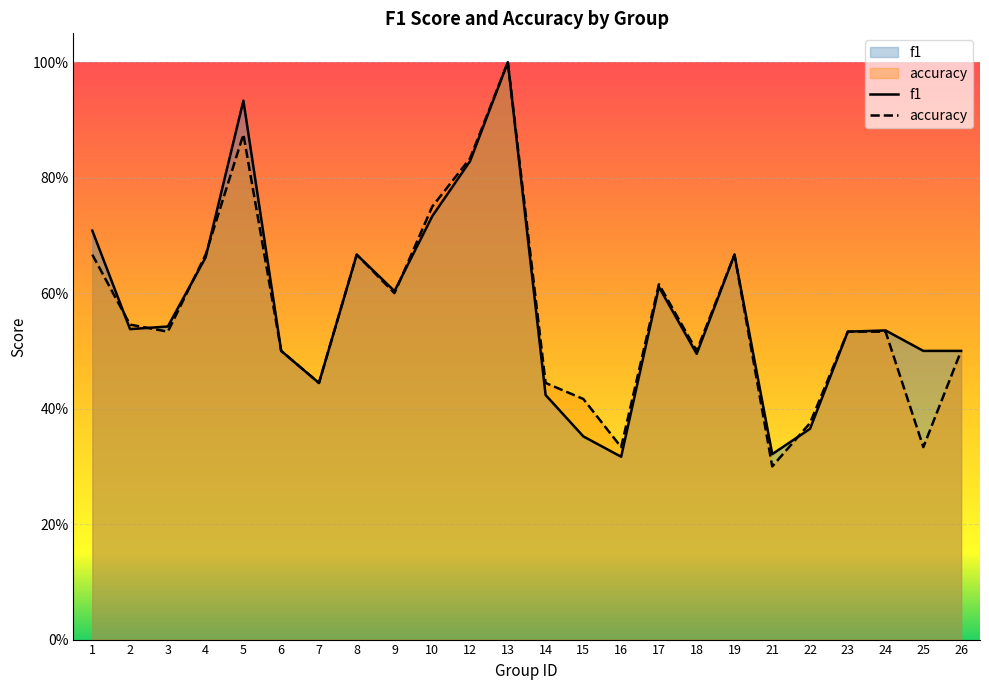

Which series changed the most between 8 and 22?

f1